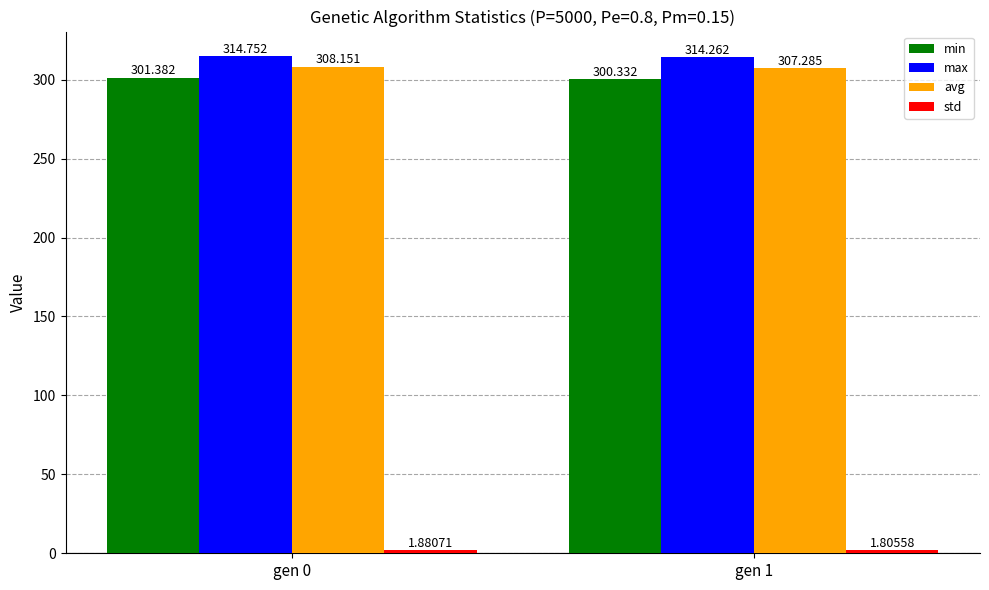

Which series has the widest spread of values?

min